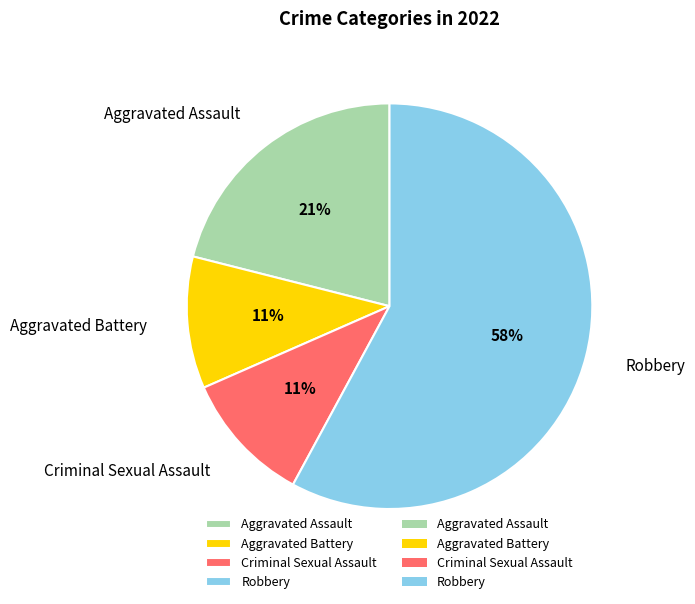

To the nearest percent, what percentage of the pie is Criminal Sexual Assault?

11%